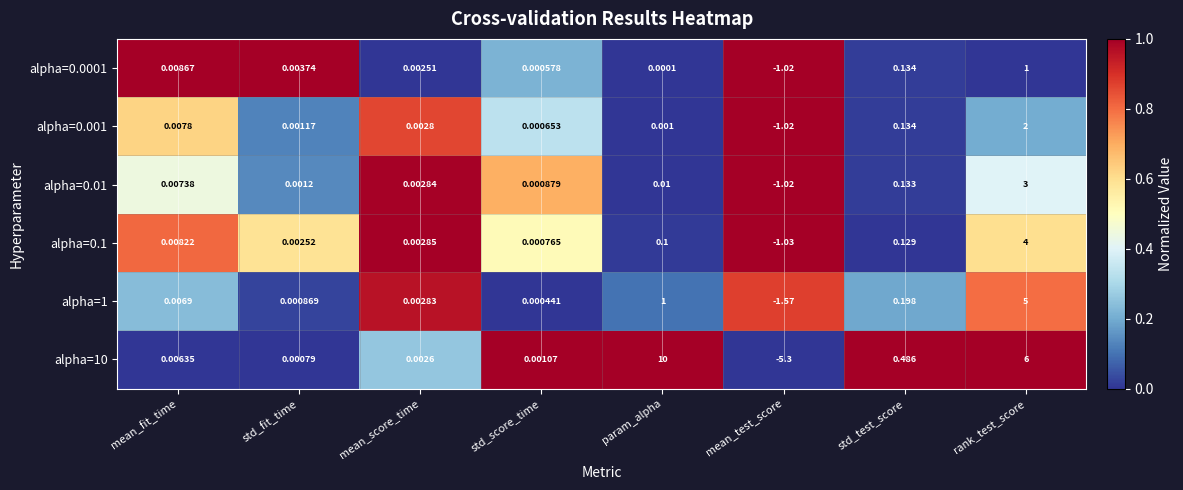

List the labels in order of alpha=0.001 value, largest first.

rank_test_score, std_test_score, mean_fit_time, mean_score_time, std_fit_time, param_alpha, std_score_time, mean_test_score